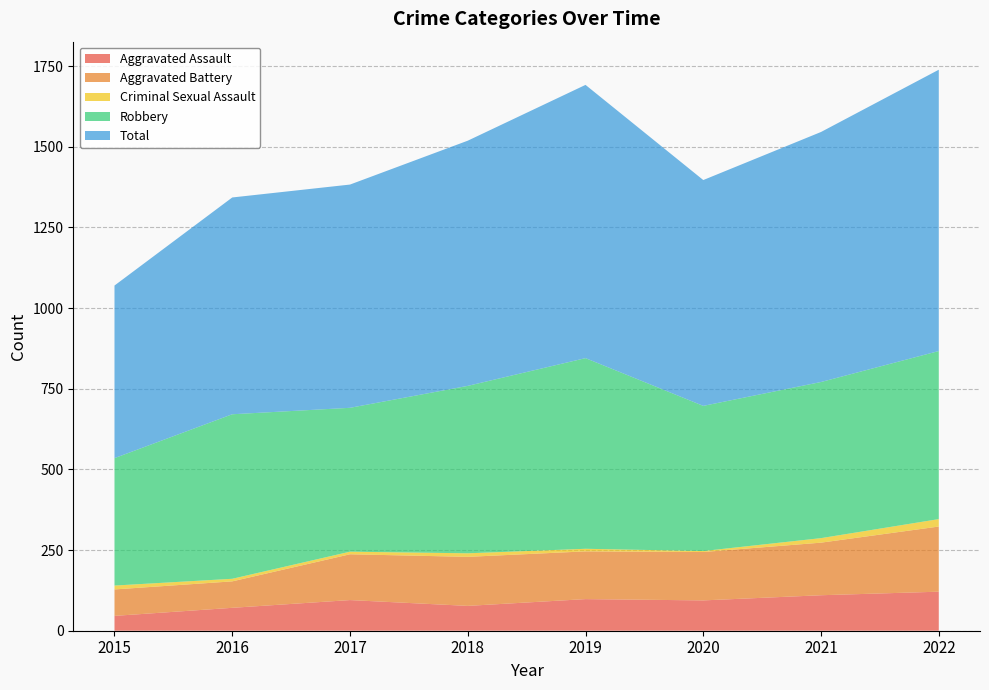

Reading left to right, list all the values displayed in this chart.

Aggravated Assault: 46	71	95	77	98	94	110	121
Aggravated Battery: 82	82	142	152	148	150	163	202
Criminal Sexual Assault: 12	8	8	11	8	3	14	23
Robbery: 395	510	446	519	591	450	484	521
Total: 535	672	692	760	847	700	775	872